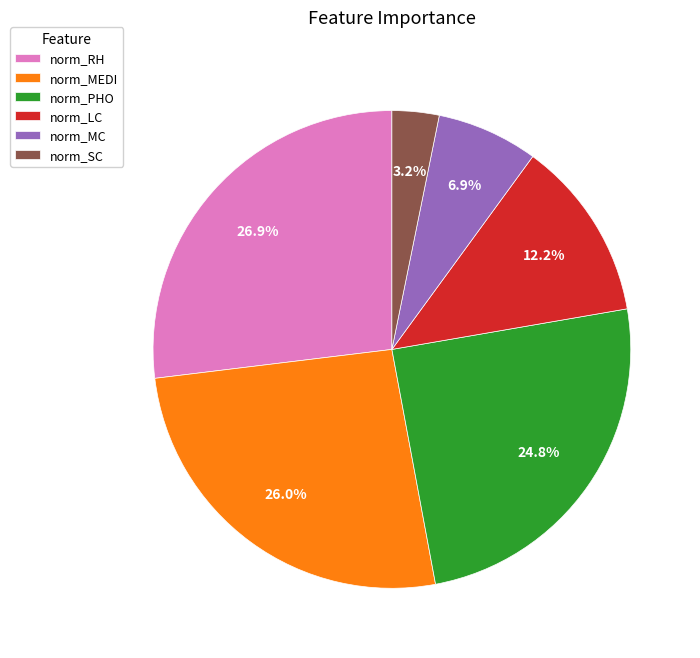

The norm_LC slice represents 12% of the pie. True or false?

True